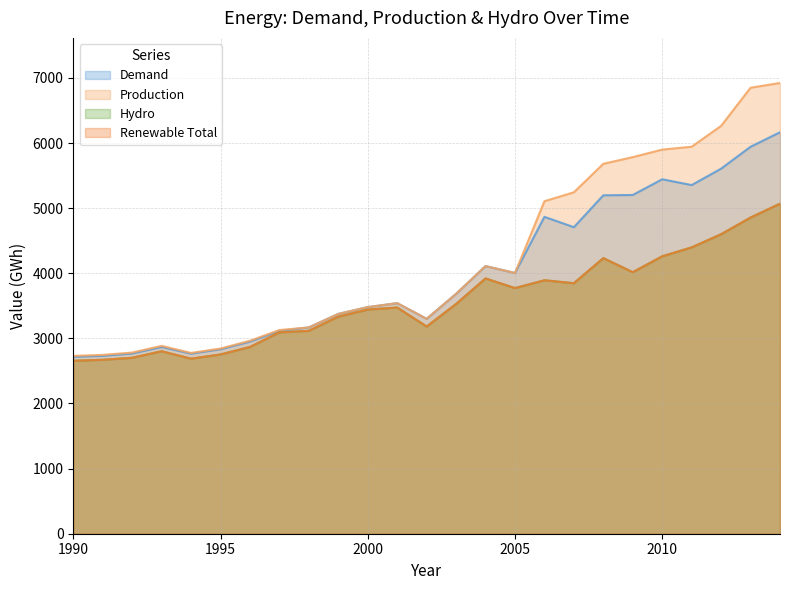

Reading left to right, what are all the values shown in this chart?

demand: 1990=2716	1991=2731	1992=2767	1993=2867	1994=2765	1995=2832	1996=2950	1997=3115	1998=3168	1999=3376	2000=3480	2001=3541	2002=3300	2003=3684	2004=4110	2005=4004	2006=4866	2007=4707	2008=5197	2009=5202	2010=5443	2011=5354	2012=5606	2013=5942	2014=6165
production: 1990=2731	1991=2746	1992=2782	1993=2885	1994=2776	1995=2844	1996=2963	1997=3128	1998=3168	1999=3376	2000=3480	2001=3541	2002=3300	2003=3684	2004=4110	2005=4004	2006=5106	2007=5243	2008=5681	2009=5783	2010=5899	2011=5943	2012=6263	2013=6849	2014=6922
hydro: 1990=2656	1991=2671	1992=2702	1993=2802	1994=2688	1995=2753	1996=2868	1997=3092	1998=3116	1999=3334	2000=3442	2001=3474	2002=3182	2003=3528	2004=3920	2005=3772	2006=3892	2007=3847	2008=4232	2009=4016	2010=4260	2011=4397	2012=4599	2013=4855	2014=5068
renewable_total: 1990=2656	1991=2671	1992=2702	1993=2802	1994=2688	1995=2753	1996=2868	1997=3092	1998=3116	1999=3334	2000=3442	2001=3474	2002=3182	2003=3528	2004=3920	2005=3772	2006=3892	2007=3847	2008=4232	2009=4016	2010=4260	2011=4397	2012=4599	2013=4855	2014=5068